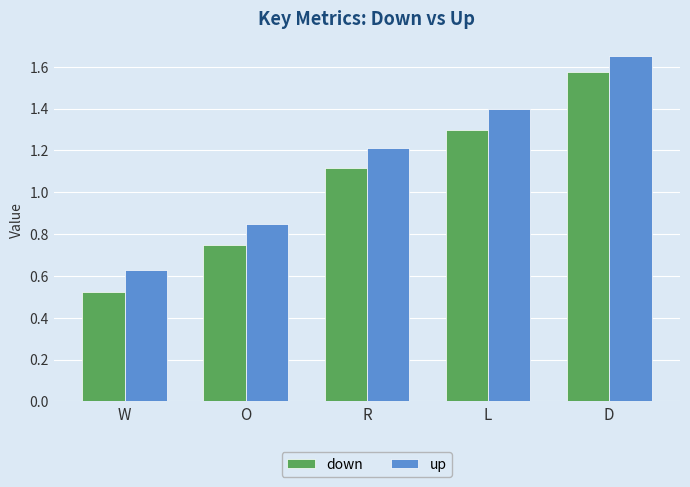

Count the number of data series in this chart.

2